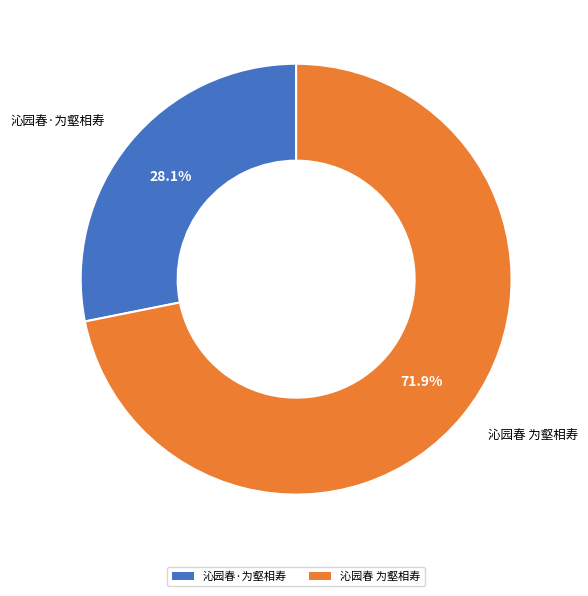

What is the total percentage of 沁园春 为壑相寿 and 沁园春·为壑相寿?

100.0%